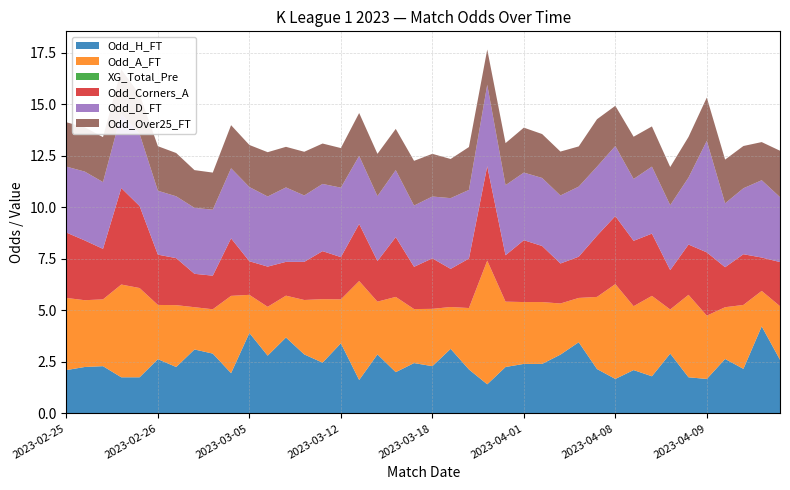

Reading left to right, transcribe all the data shown in this chart.

Odd_H_FT: 2.1	2.2	2.3	1.8	1.8	2.6	2.2	3.1	2.9	1.9	3.9	2.8	3.7	2.9	2.5	3.4	1.6	2.9	2.0	2.4	2.3	3.1	2.1	1.4	2.2	2.4	2.4	2.9	3.5	2.1	1.7	2.1	1.8	2.9	1.8	1.7	2.6	2.2	4.2	2.6
Odd_A_FT: 3.5	3.2	3.2	4.5	4.3	2.6	3.0	2.0	2.1	3.8	1.9	2.4	2.0	2.6	3.1	2.1	4.8	2.6	3.6	2.6	2.8	2.0	3.0	6.0	3.2	3.0	3.0	2.5	2.1	3.5	4.6	3.1	3.9	2.1	4.0	3.1	2.5	3.1	1.7	2.6
XG_Total_Pre: 0.0	0.0	0.0	0.0	0.0	0.0	0.0	0.0	0.0	0.0	0.0	0.0	0.0	0.0	0.0	0.0	0.0	0.0	0.0	0.0	0.0	0.0	0.0	0.0	0.0	0.0	0.0	0.0	0.0	0.0	0.0	0.0	0.0	0.0	0.0	0.0	0.0	0.0	0.0	0.0
Odd_Corners_A: 3.2	2.9	2.5	4.7	4.0	2.4	2.3	1.6	1.6	2.8	1.6	1.9	1.6	1.9	2.3	2.0	2.8	2.0	2.9	2.0	2.5	1.9	2.4	4.6	2.2	3.0	2.7	1.9	2.0	3.0	3.3	3.2	3.0	1.9	2.4	3.1	1.9	2.5	1.6	2.1
Odd_D_FT: 3.2	3.3	3.2	3.6	3.5	3.1	3.0	3.2	3.2	3.4	3.6	3.4	3.6	3.2	3.3	3.4	3.3	3.1	3.2	3.0	3.0	3.4	3.3	4.0	3.4	3.3	3.3	3.3	3.4	3.4	3.4	3.0	3.2	3.1	3.2	5.4	3.1	3.2	3.8	3.1
Odd_Over25_FT: 2.1	2.1	2.2	2.1	1.9	2.2	2.1	1.8	1.8	2.1	2.0	2.1	2.0	2.1	2.0	1.9	2.1	2.0	2.0	2.2	2.1	1.9	2.1	1.7	2.0	2.2	2.1	2.1	1.9	2.3	1.9	2.0	1.9	1.9	2.0	2.1	2.1	2.0	1.9	2.2